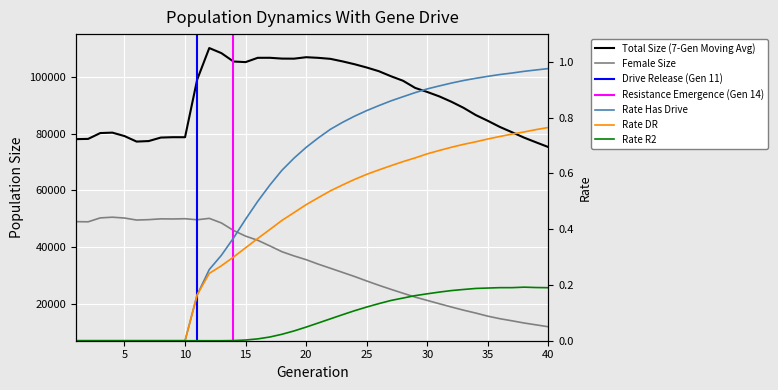

Which series has the largest range (max minus min)?

female_size